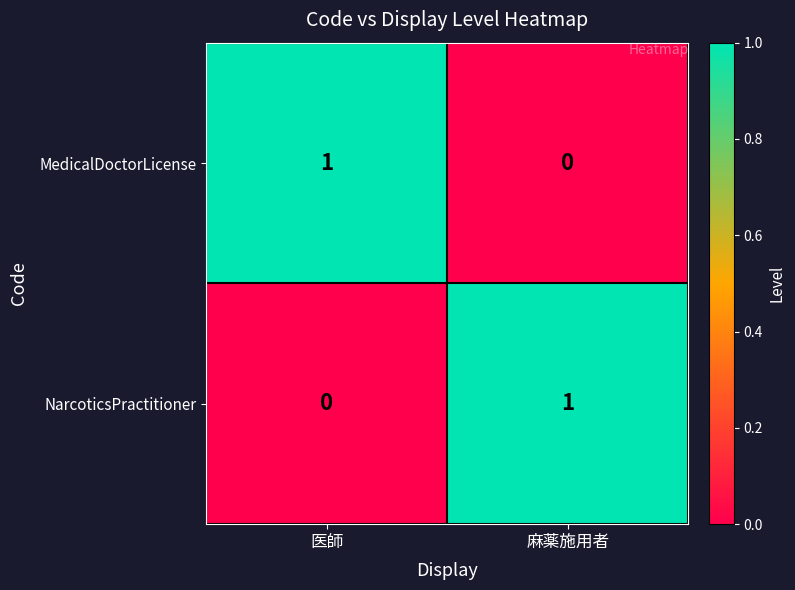

The MedicalDoctorLicense series shows 1 at 麻薬施用者. True or false?

False